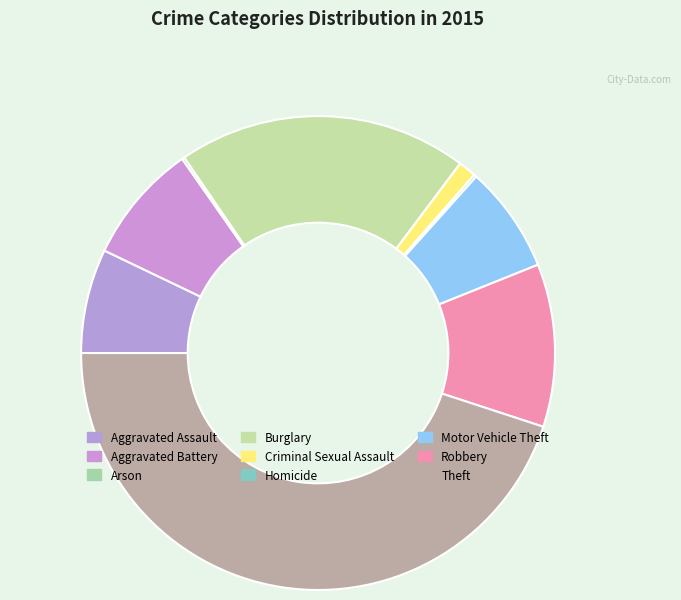

Is Burglary the majority of the pie?

No